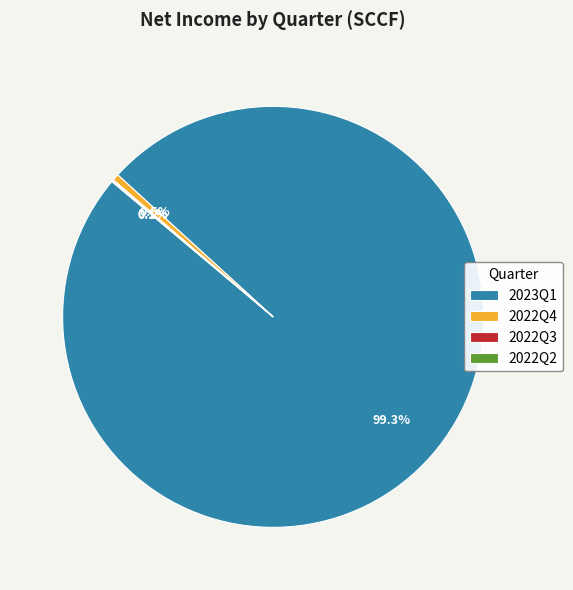

Which has a higher value, 2022Q4 or 2023Q1?

2023Q1